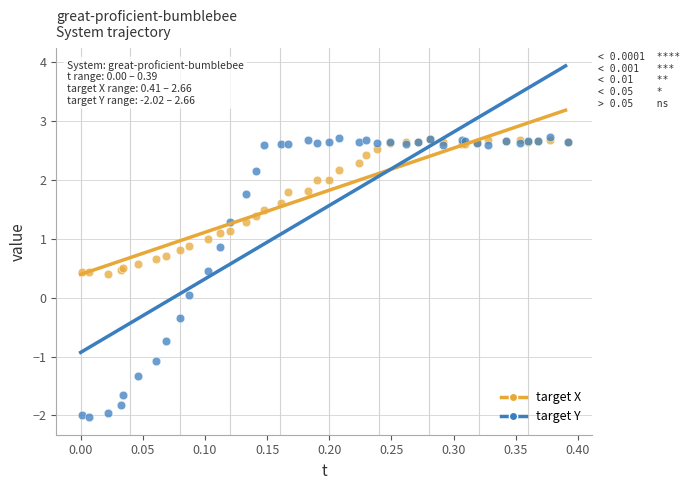

What are all the series names shown in the legend?

target X, target Y